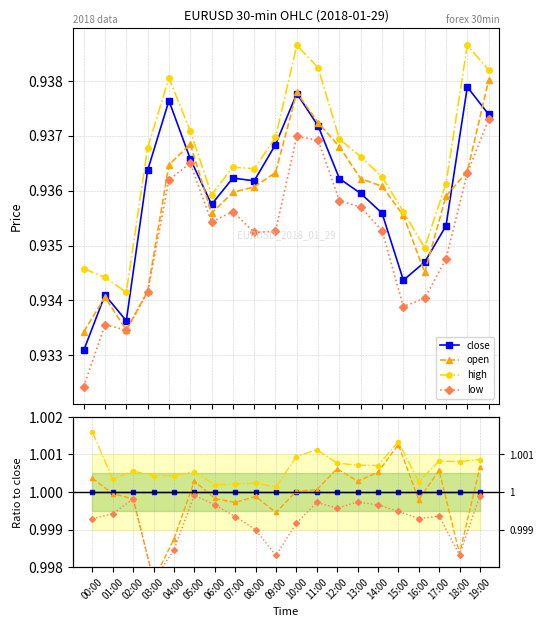

What is the total value across all series at 17:00?

4.0